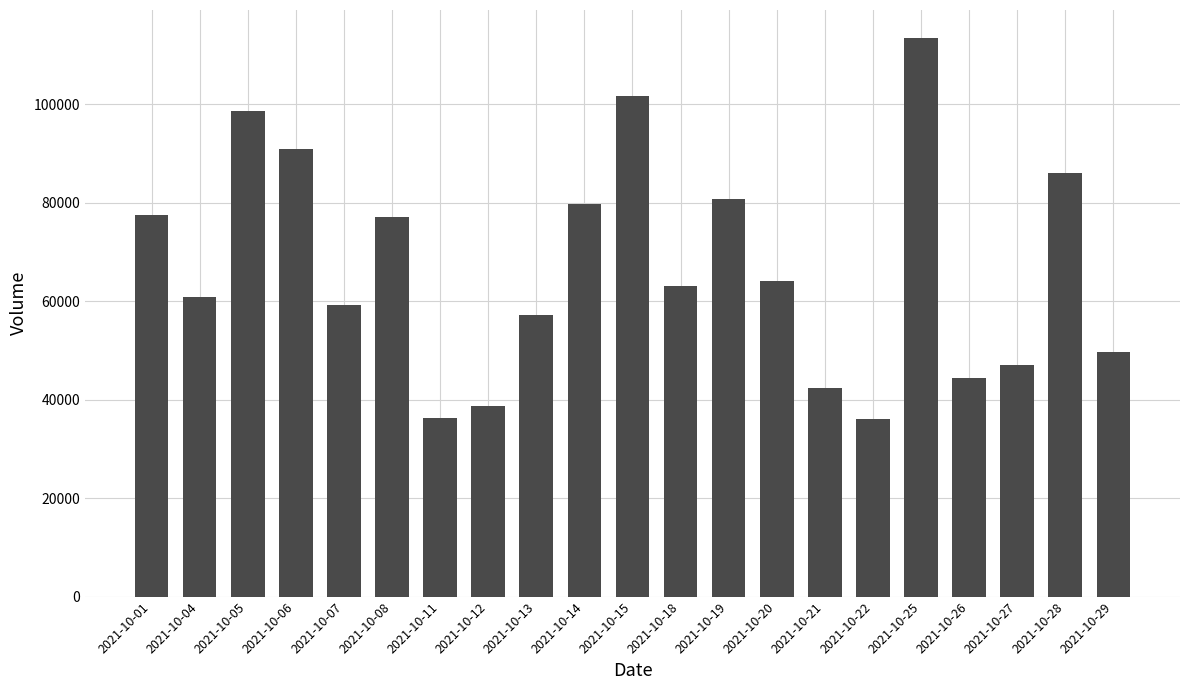

Are the bars horizontal?

No